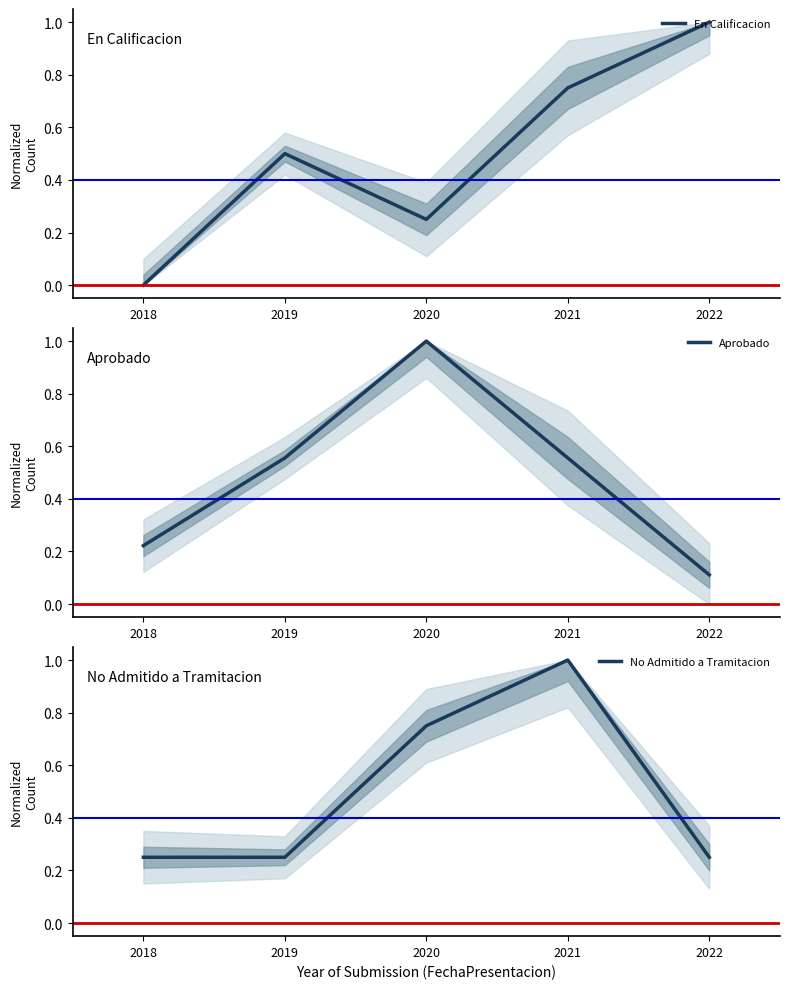

What is the value of the En Calificacion point at the 3rd from the left?

0.2